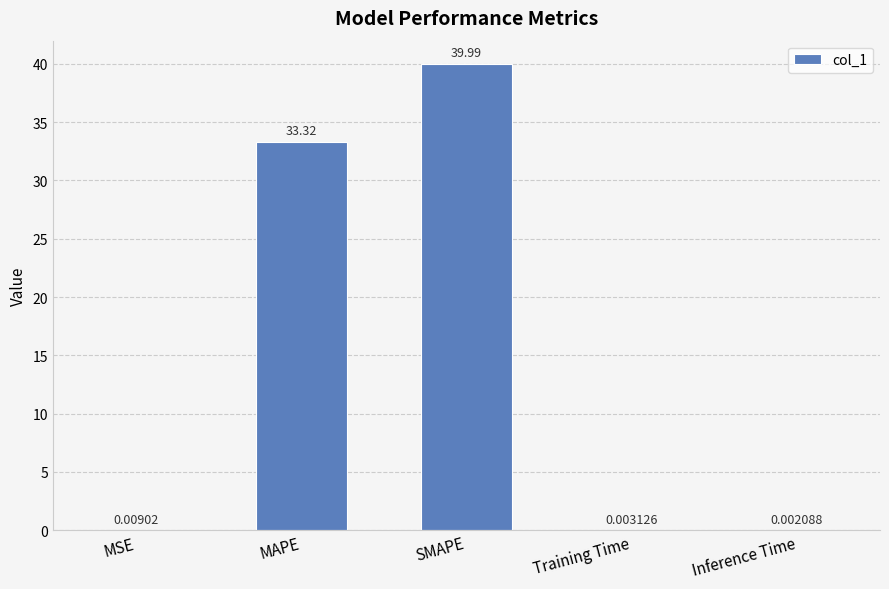

What is the sum of the values at Inference Time and MAPE?

33.3